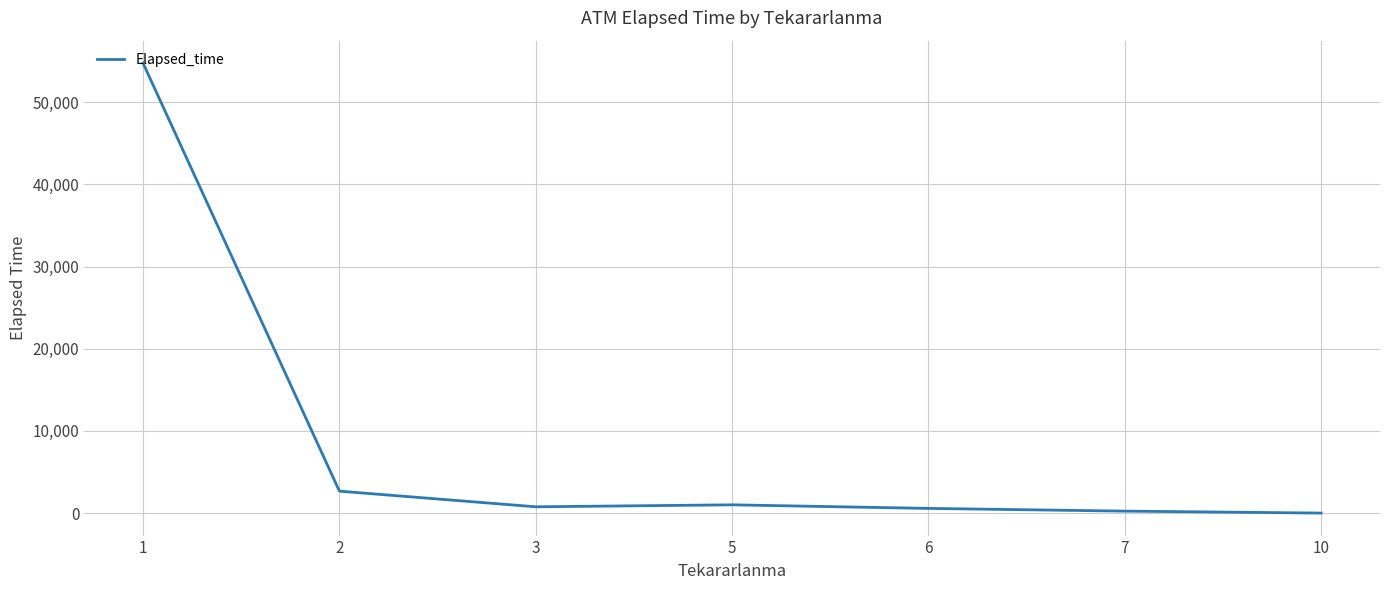

Where is the data nearest to the value 27382?

2